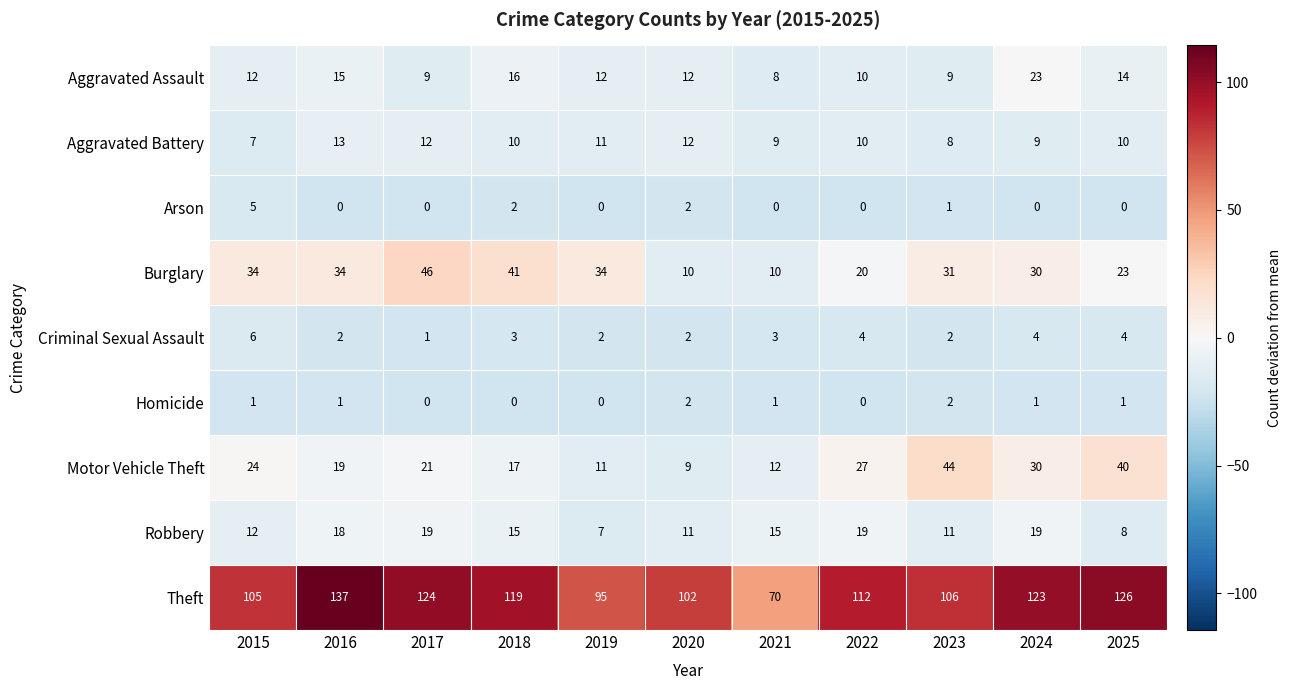

How many data points in Aggravated Battery are less than 10?

4